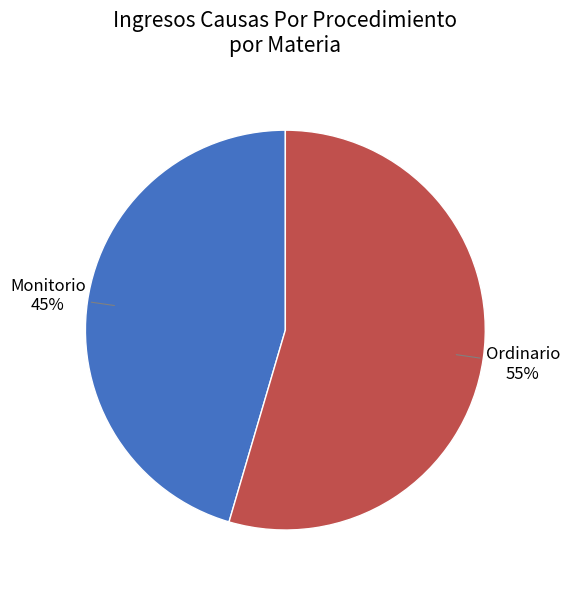

Approximately how many times larger is the value at Monitorio compared to Ordinario?

0.8